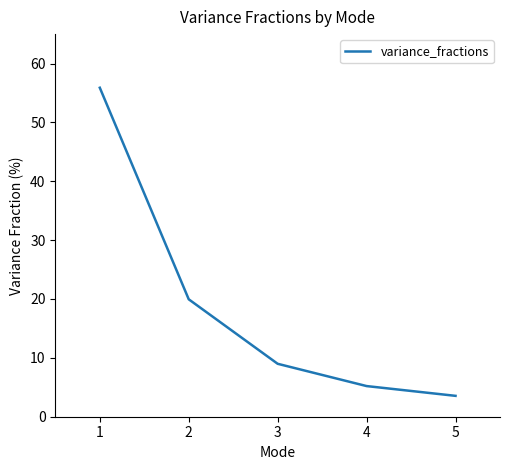

How many values exceed 8?

3